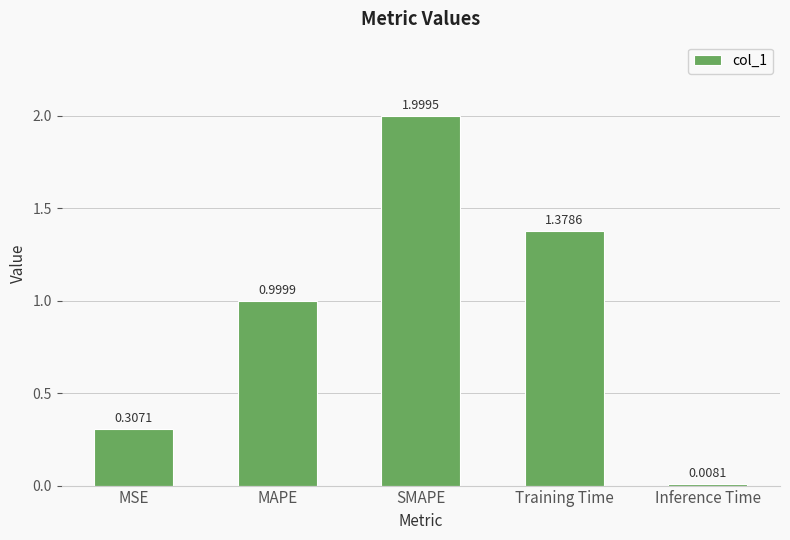

What is the average value?

0.9